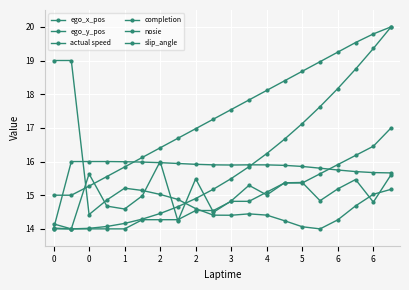

How many categories are shown in the chart?

20